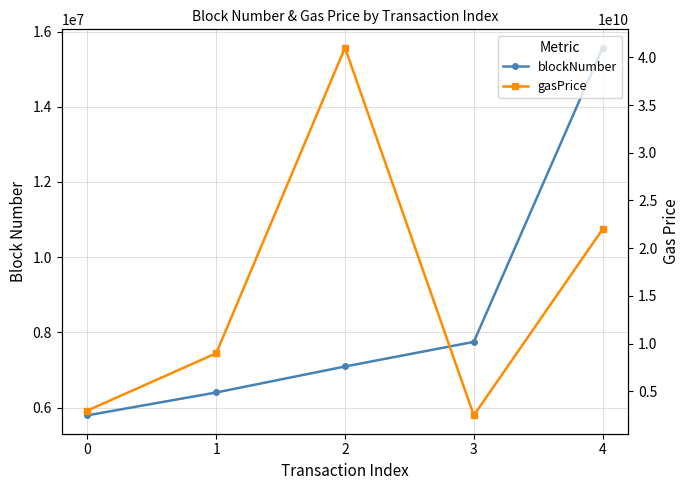

How many values in the gasPrice series are below 9000000000?

2